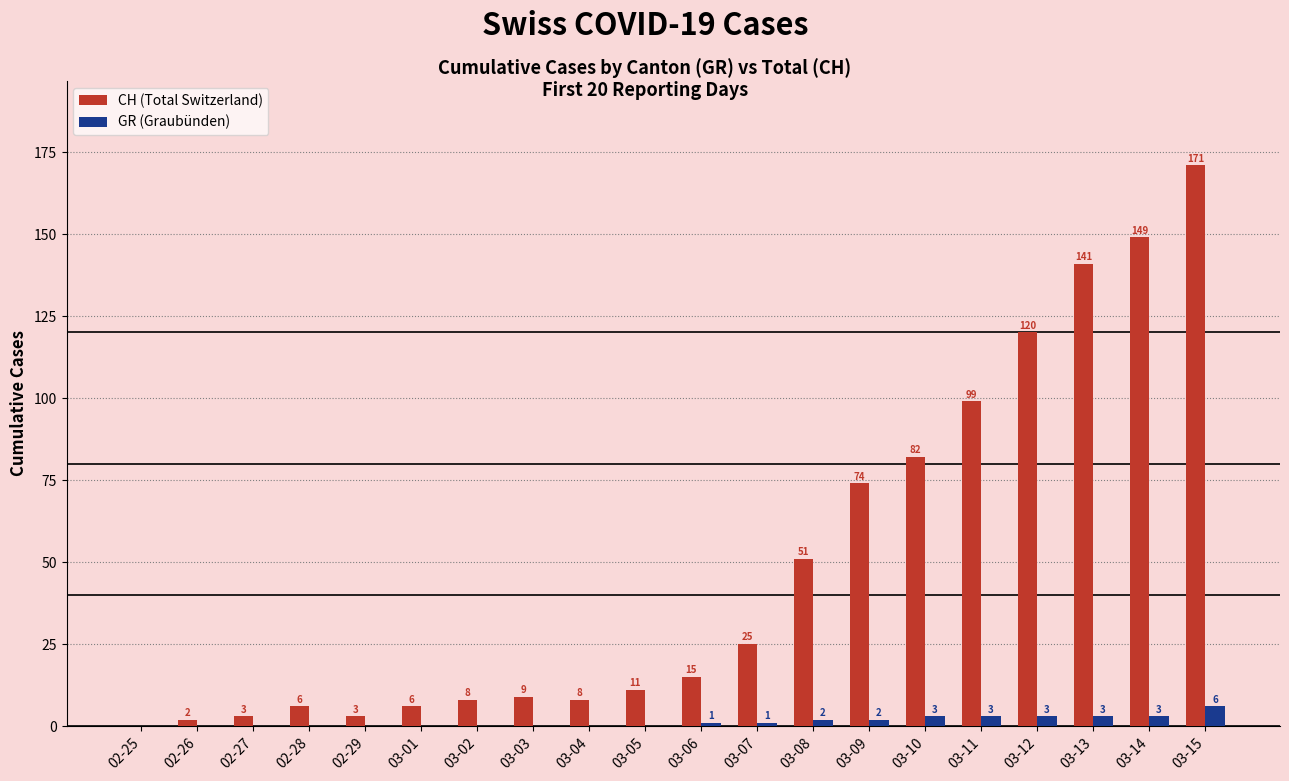

What is the greatest value displayed?

171